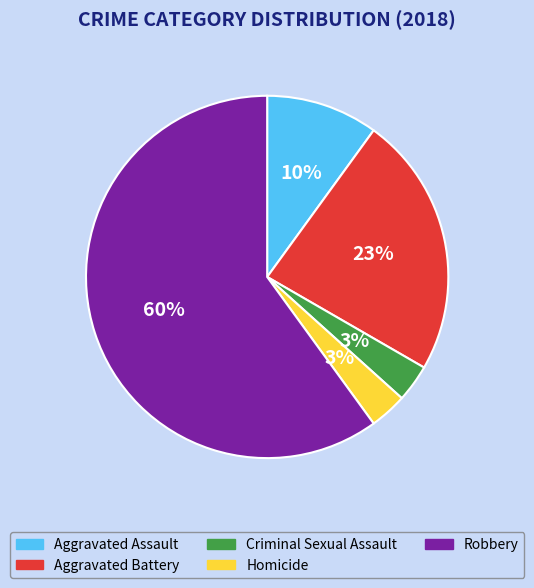

What is the ratio of the value at Robbery to the value at Aggravated Battery?

2.6